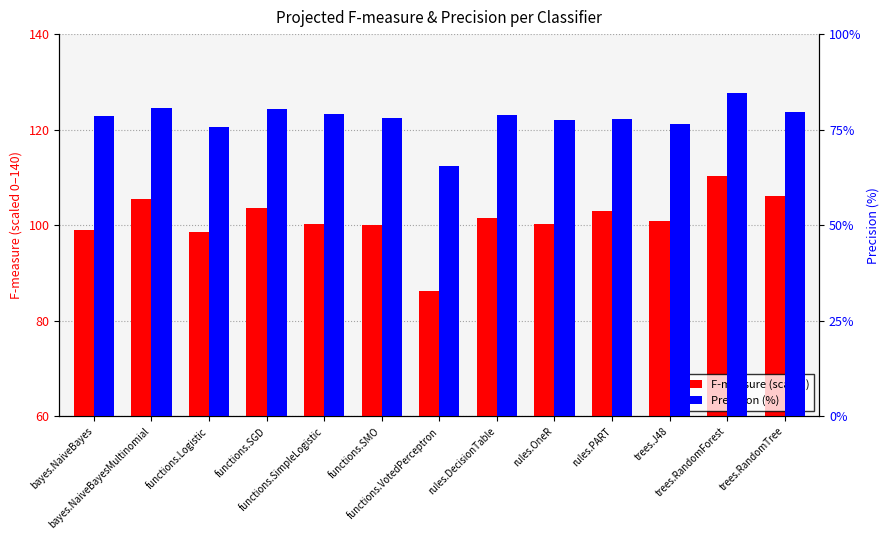

What is the label of the 3rd bar from the left?

functions.Logistic